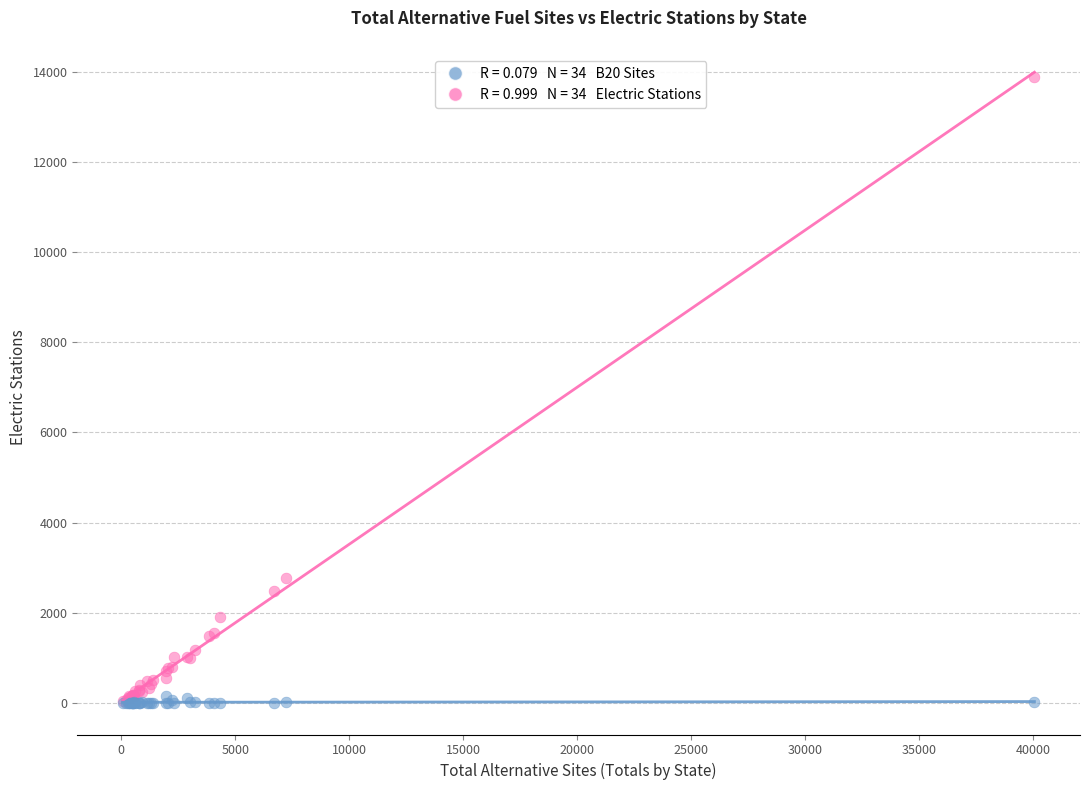

Across all series, what Y value is closest to 6945?

2774